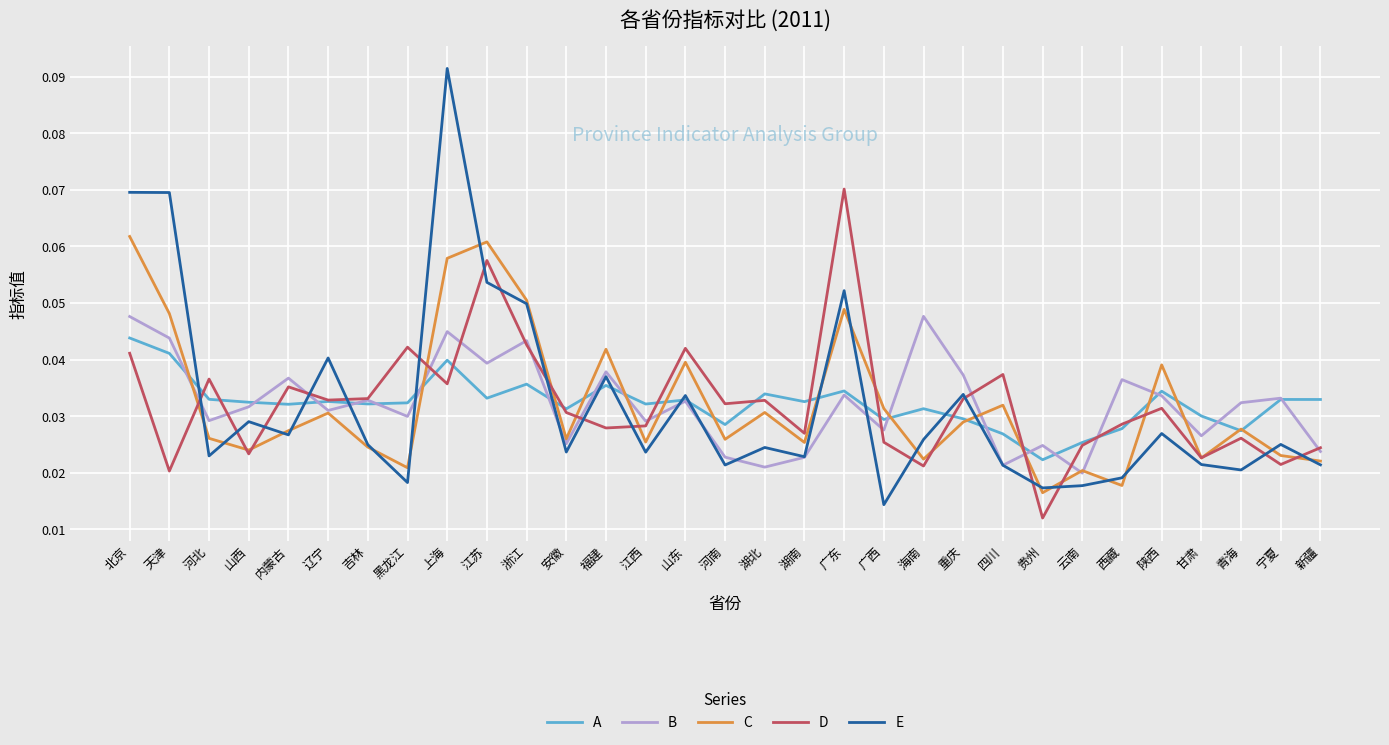

Is the value of B at 西藏 greater than the value of E at 吉林?

Yes